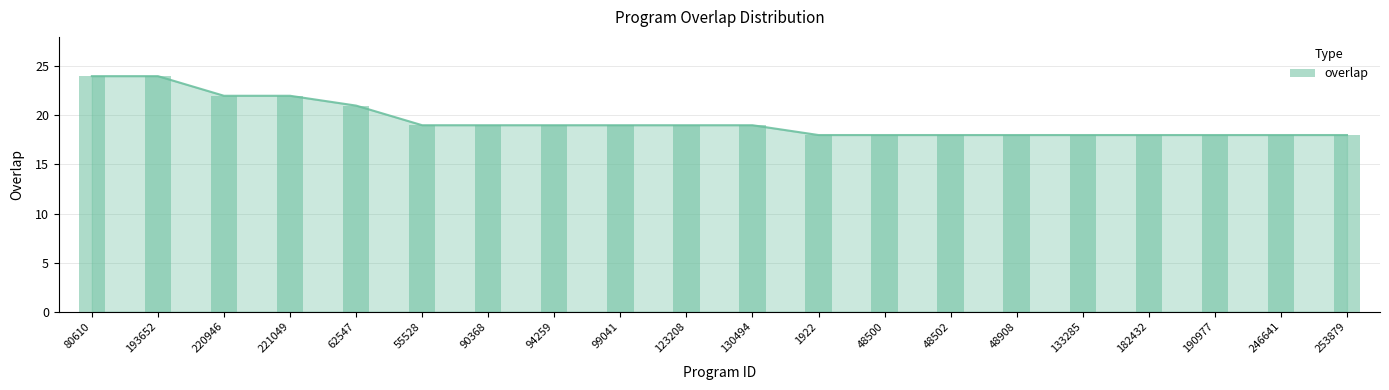

What is the sum of the values at 221049 and 48502?

40